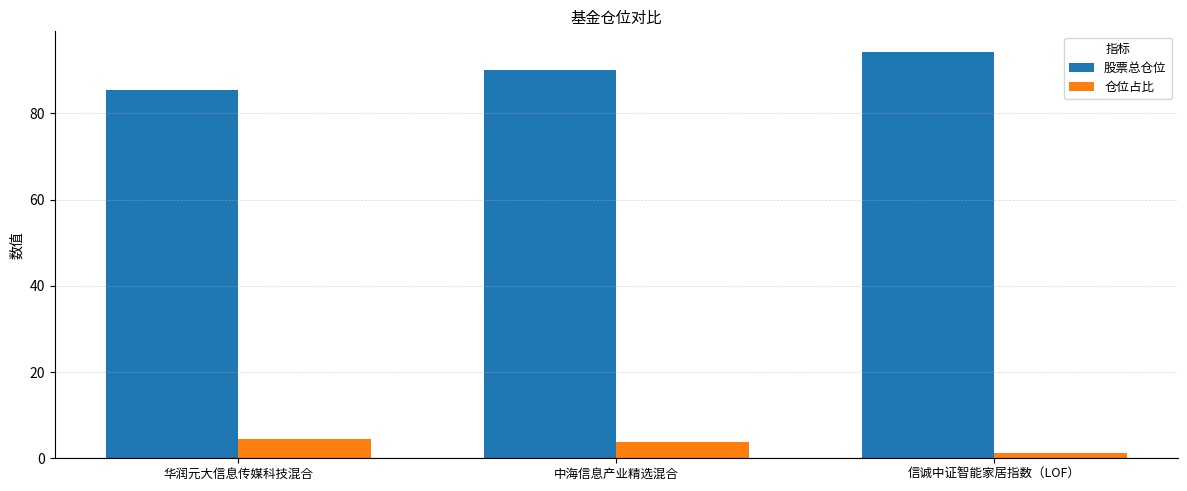

The 仓位占比 series shows 1.2 at 信诚中证智能家居指数（LOF）. True or false?

True